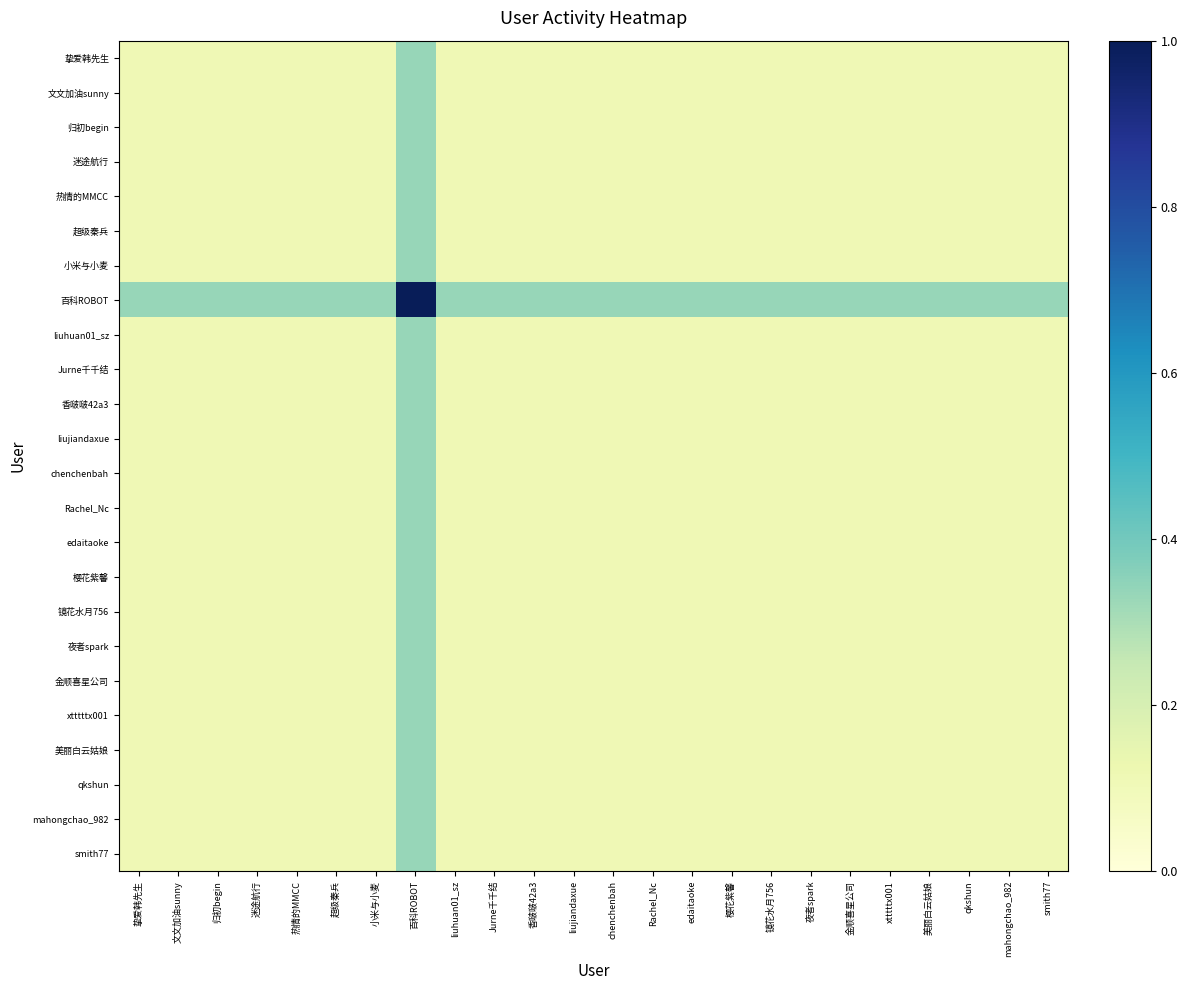

What is the maximum value shown in the chart?

1.0